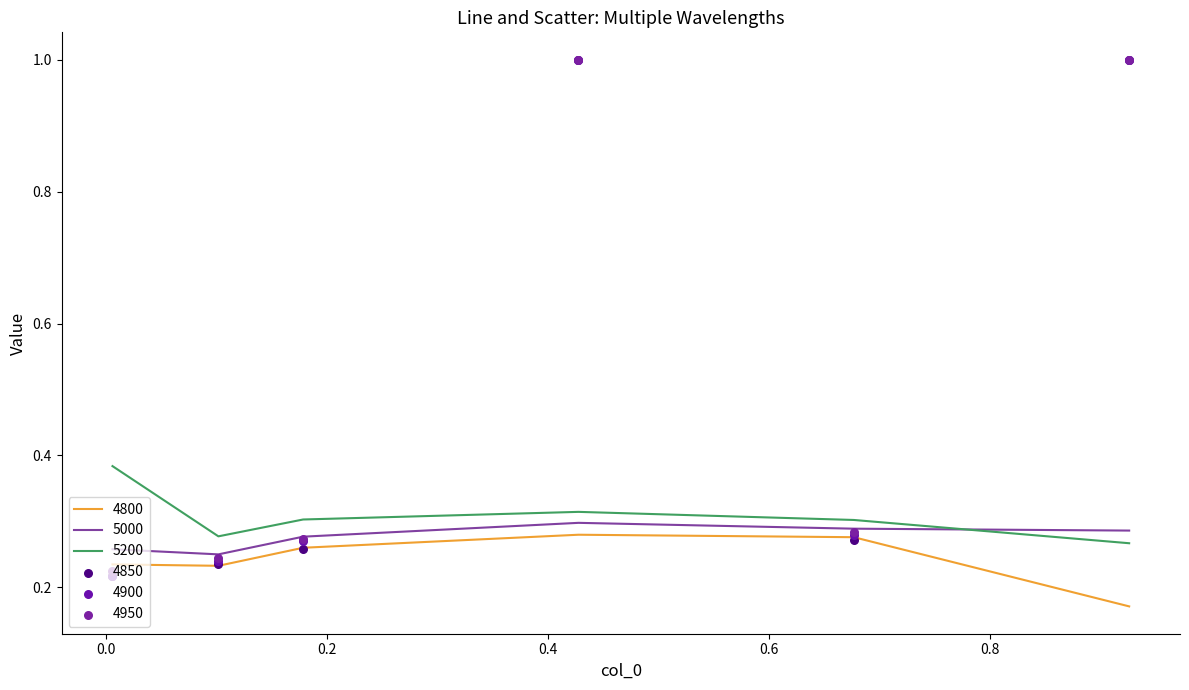

Which series has the largest total across all categories?

4950